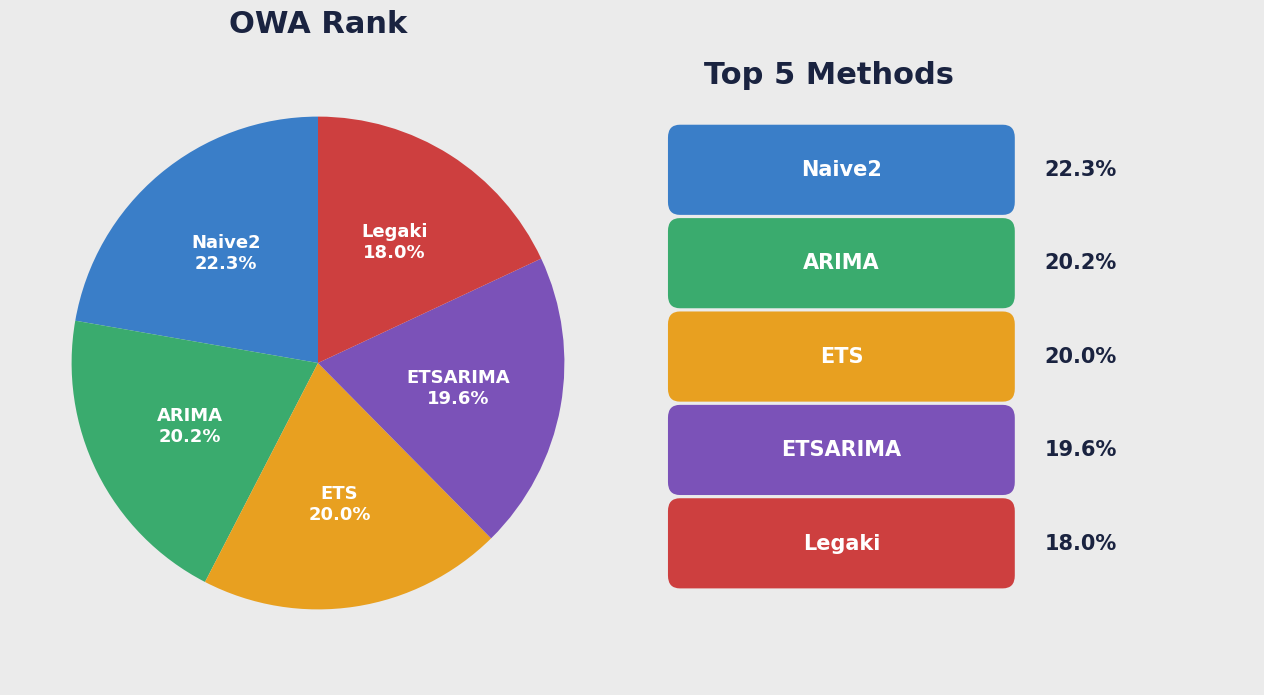

What is the largest slice in the pie chart?

Naive2